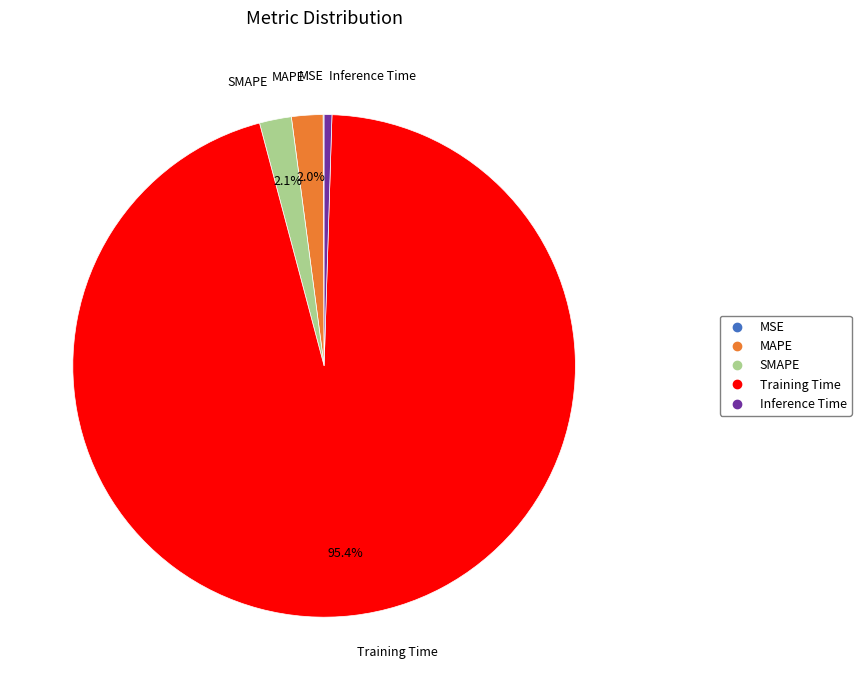

To the nearest percent, what percentage of the pie is Training Time?

95%